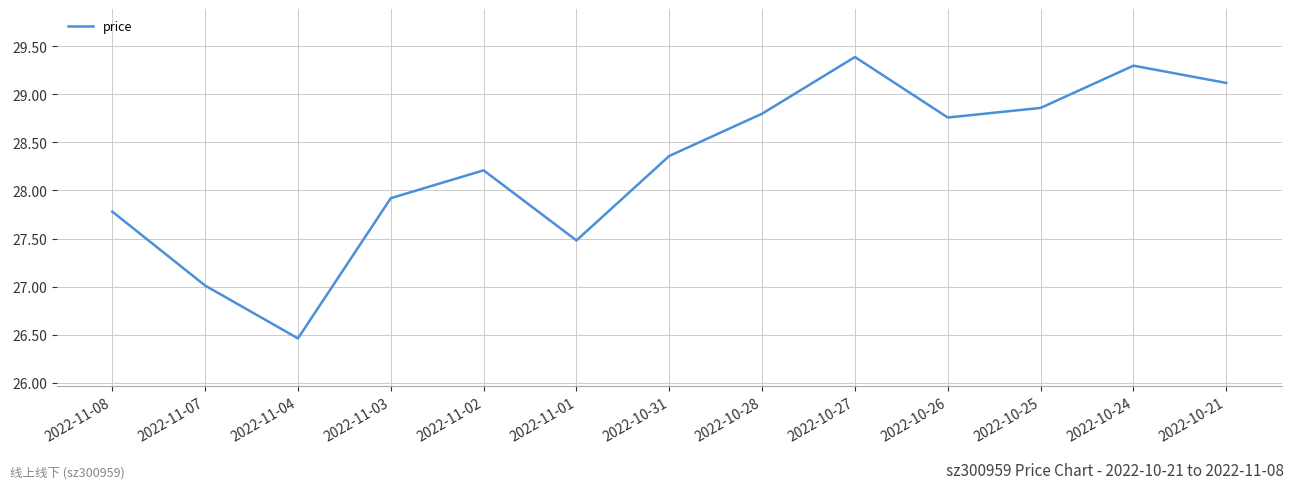

List the labels in order of value, largest first.

2022-10-27, 2022-10-24, 2022-10-21, 2022-10-25, 2022-10-28, 2022-10-26, 2022-10-31, 2022-11-02, 2022-11-03, 2022-11-08, 2022-11-01, 2022-11-07, 2022-11-04